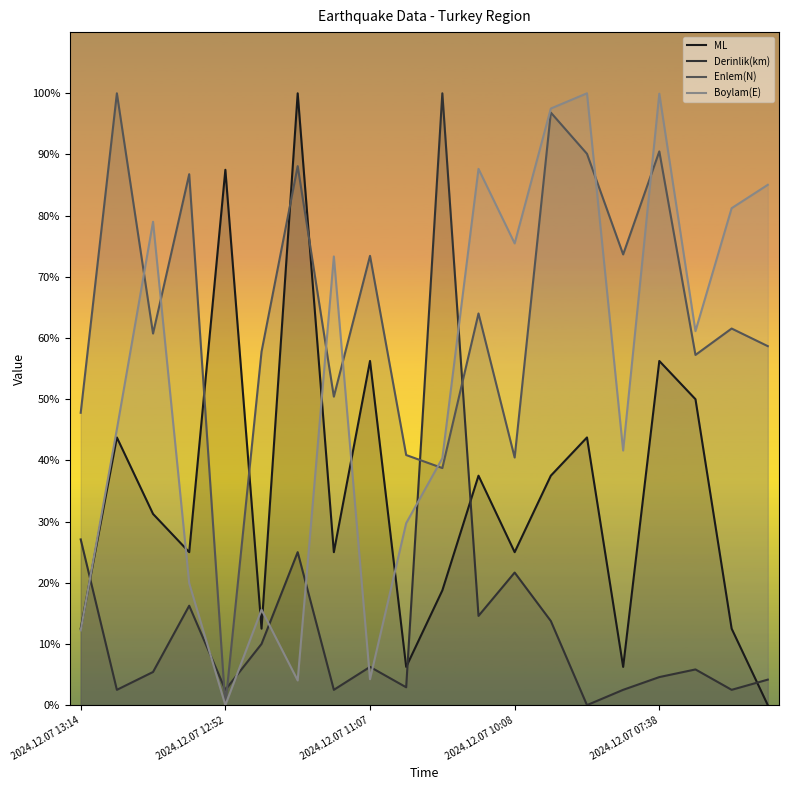

List the series in order of their overall mean, highest first.

Enlem(N), Boylam(E), ML, Derinlik(km)